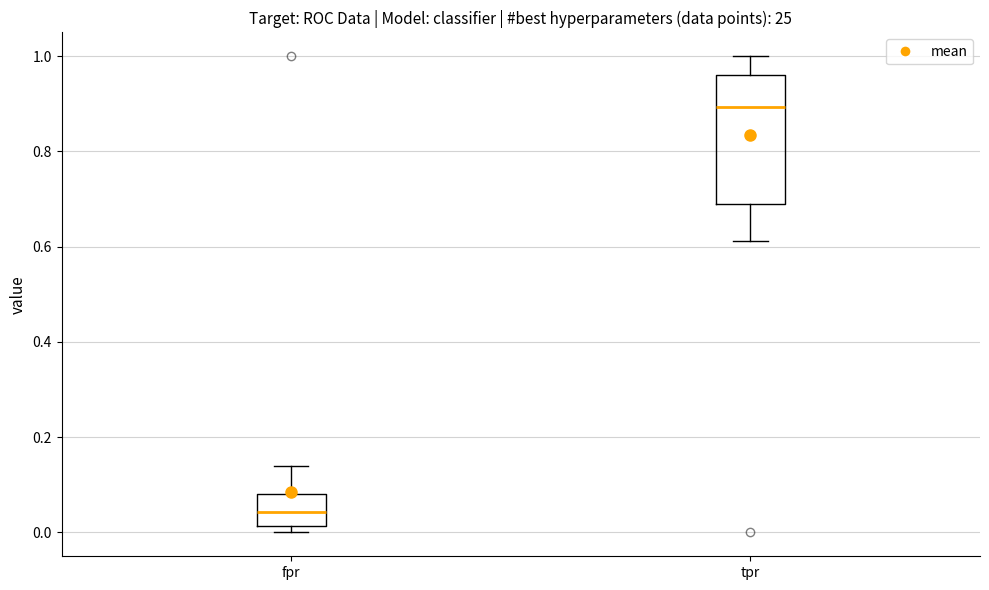

Which box's median line is the highest?

tpr